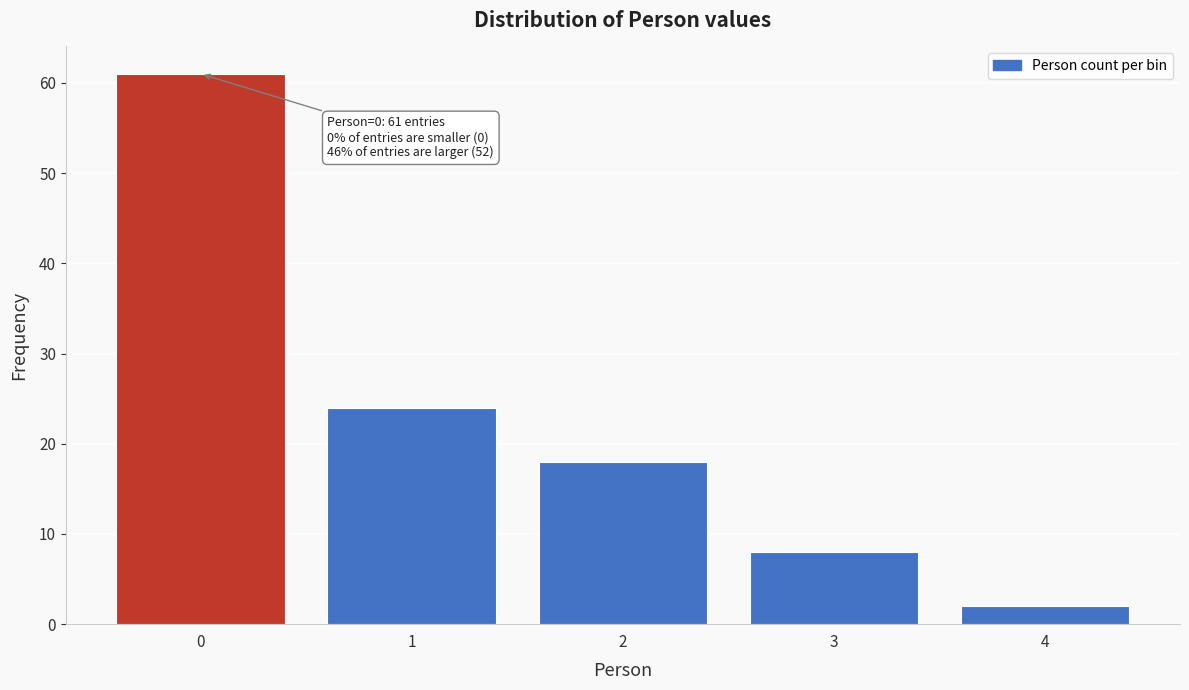

Which range on the x-axis has the tallest bar?

-0.5 to 0.5